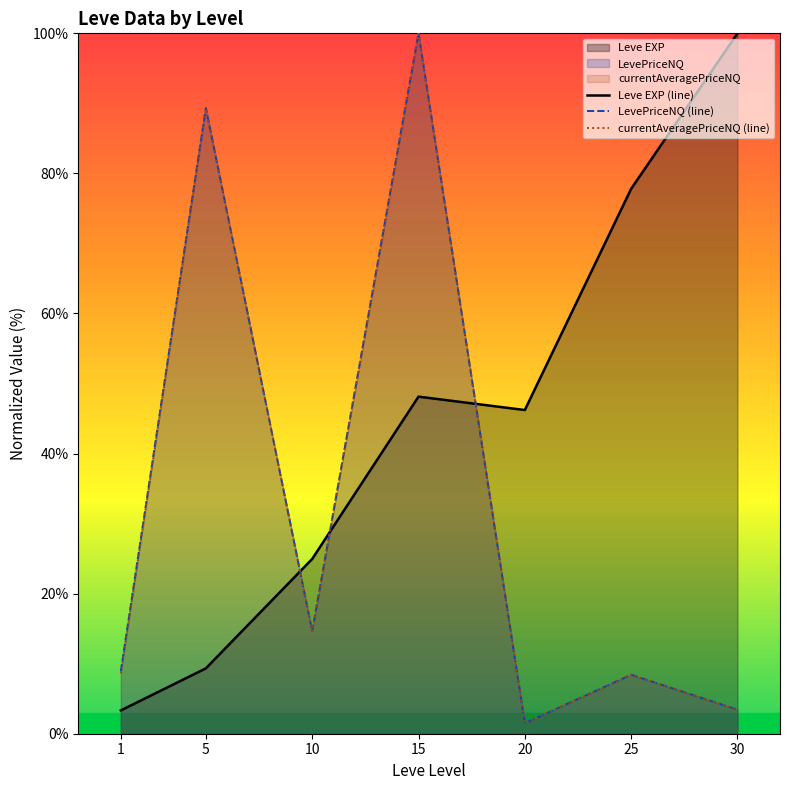

Reading left to right, extract all data points from this chart.

Leve EXP (line): 3.3	9.3	25.0	48.1	46.2	77.8	100.0
LevePriceNQ (line): 8.9	89.3	14.6	100.0	1.5	8.4	3.4
currentAveragePriceNQ (line): 8.6	89.3	14.6	100.0	1.5	8.4	3.4